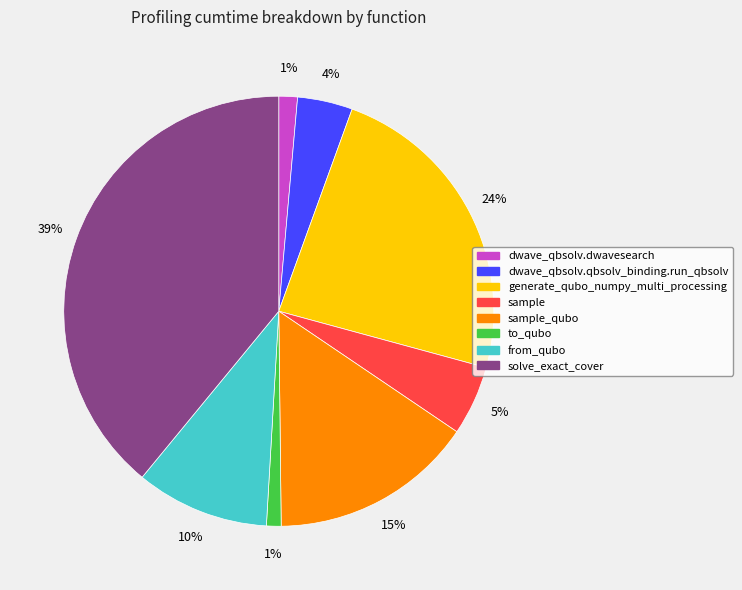

Does any single category account for the majority?

No